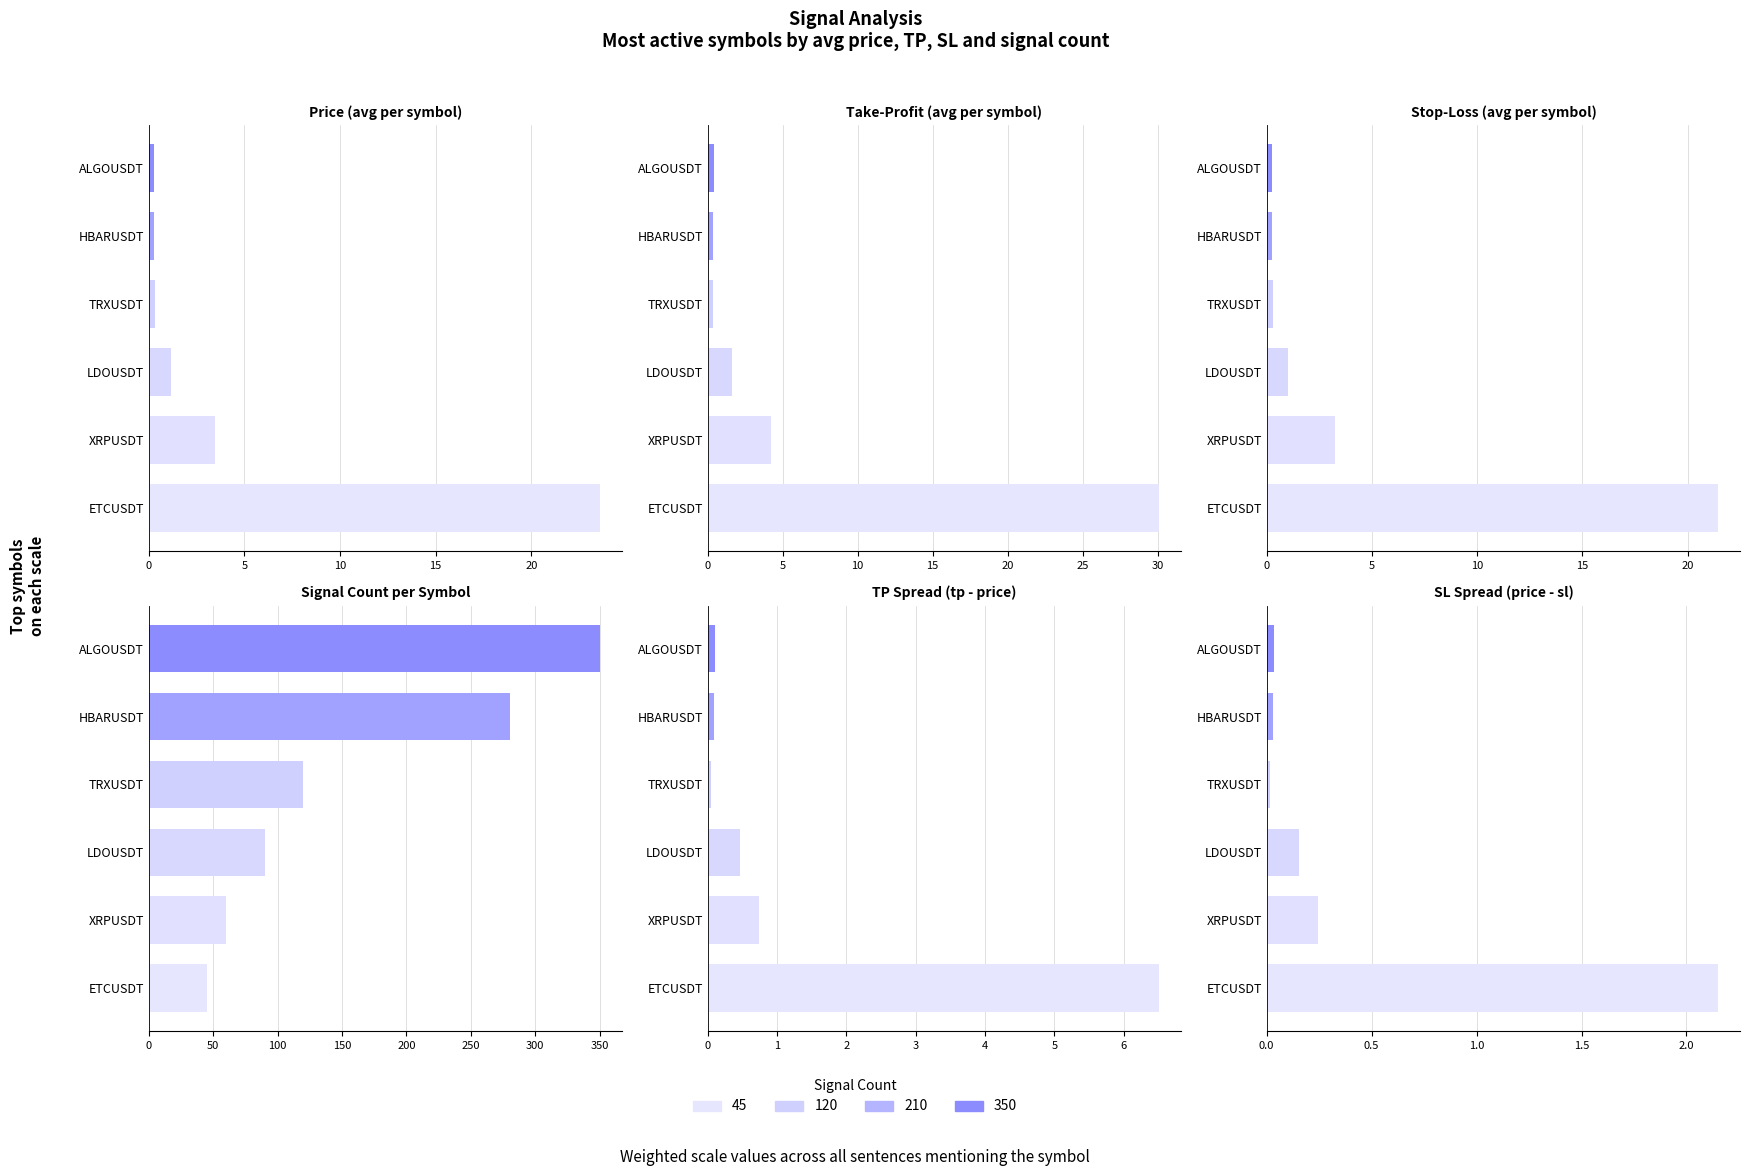

The value of sl at XRPUSDT is 4.9. True or false?

False